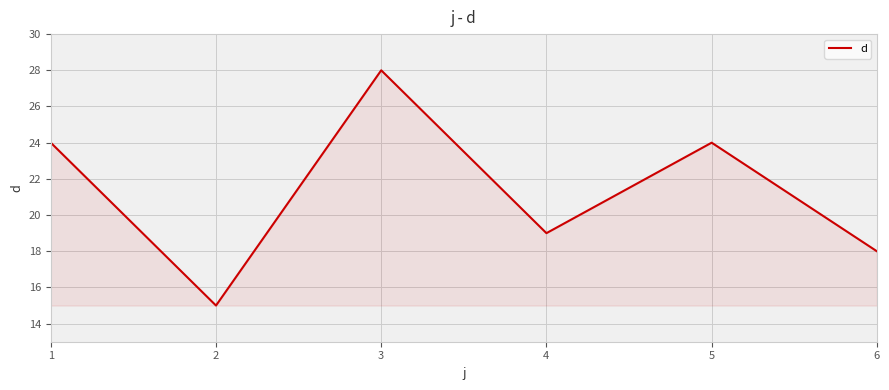

Count the number of categories in the chart.

6